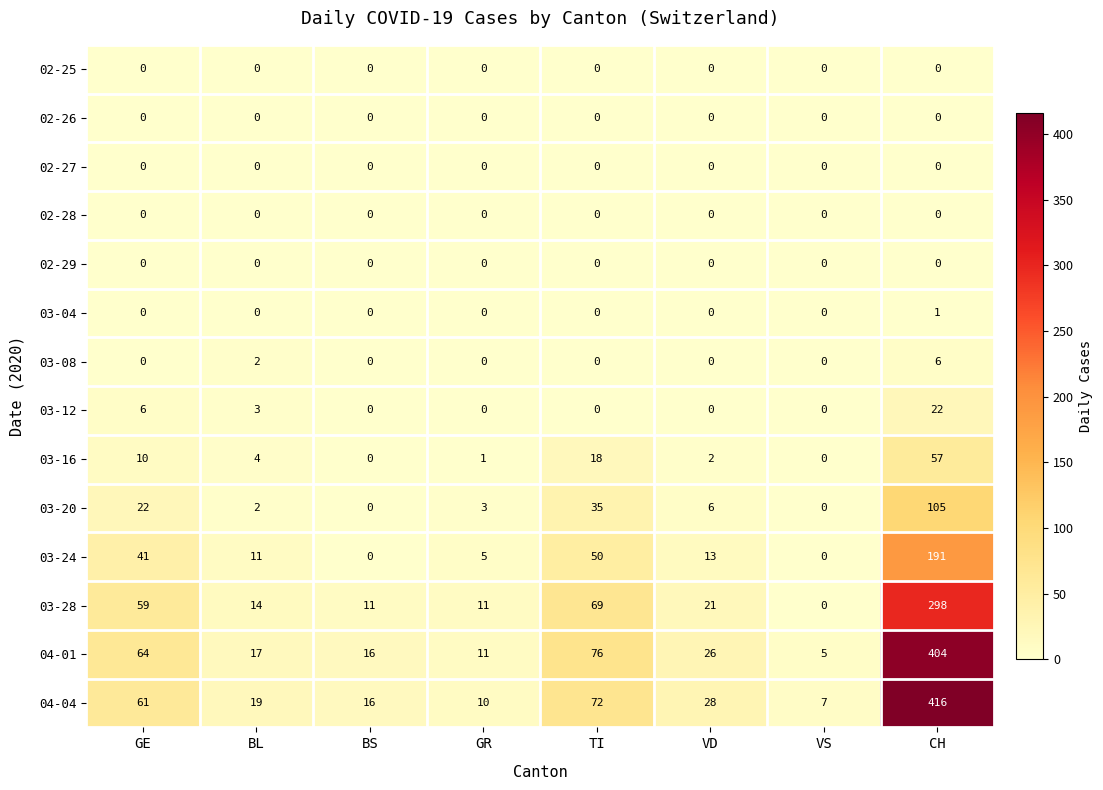

Which series has the largest range (max minus min)?

04-04